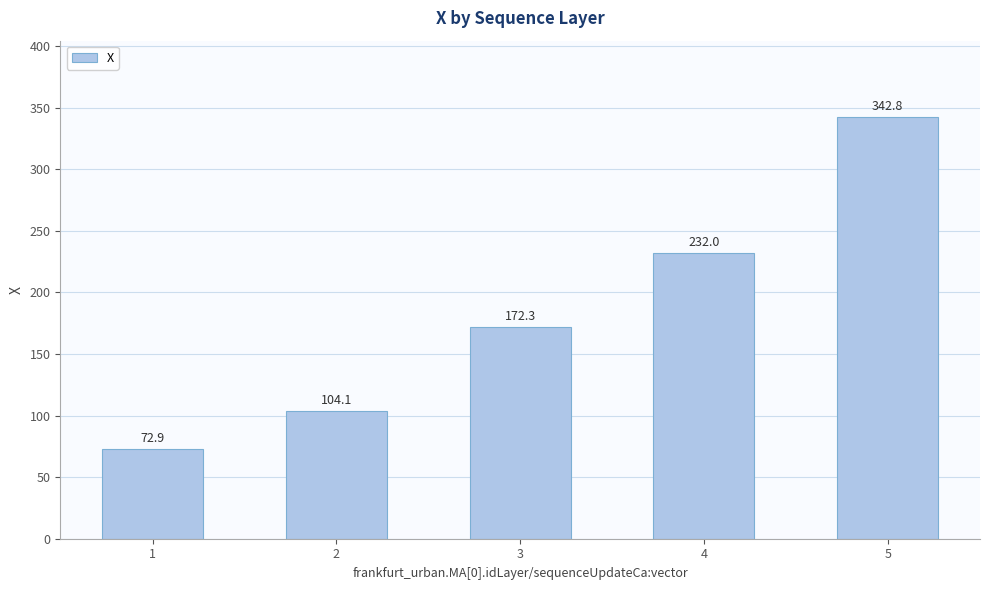

Where is the data nearest to the value 207?

4